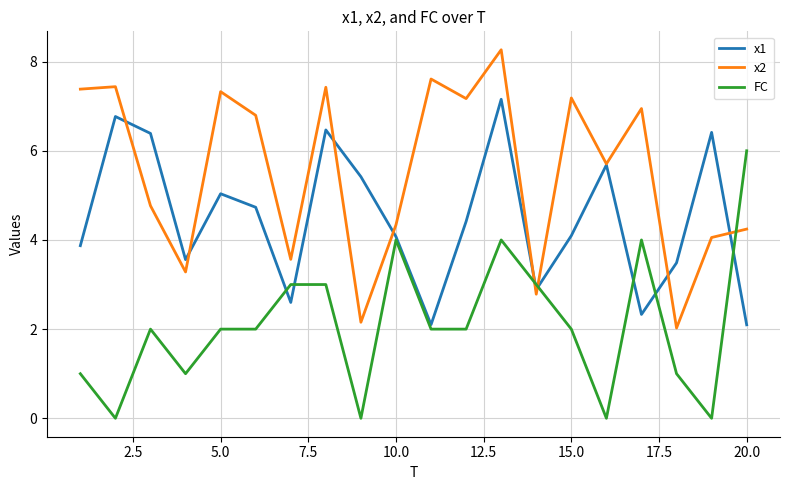

At how many categories does at least one series exceed 7?

8